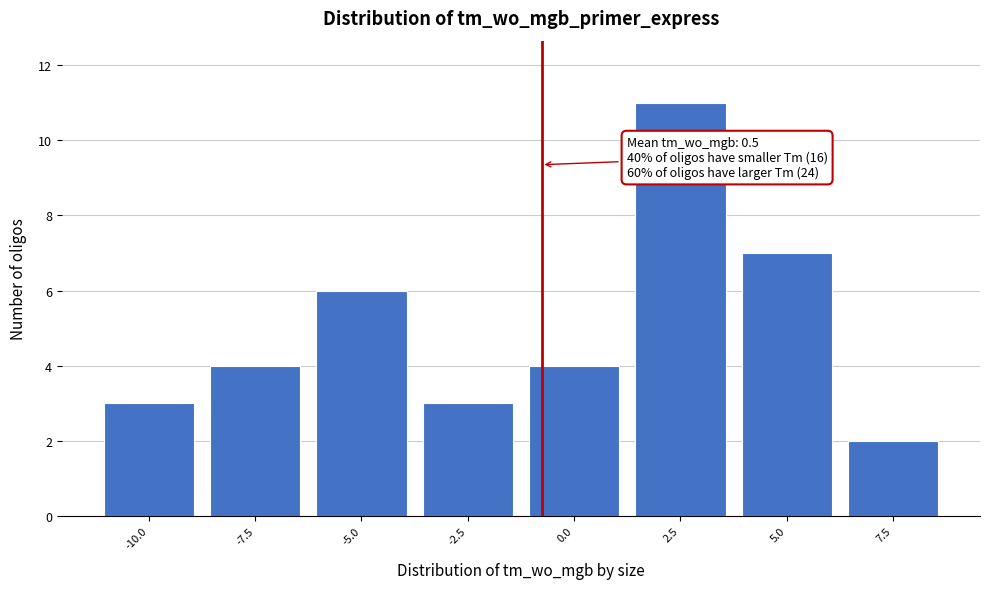

Reading right to left, list all the values displayed in this chart.

7.5=2	5.0=7	2.5=11	0.0=4	-2.5=3	-5.0=6	-7.5=4	-10.0=3